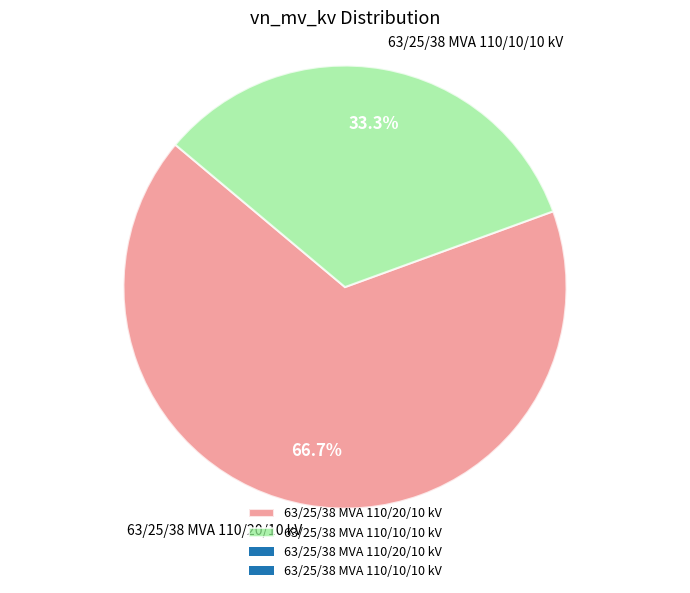

Combined, what portion of the pie is 63/25/38 MVA 110/20/10 kV and 63/25/38 MVA 110/10/10 kV?

100.0%